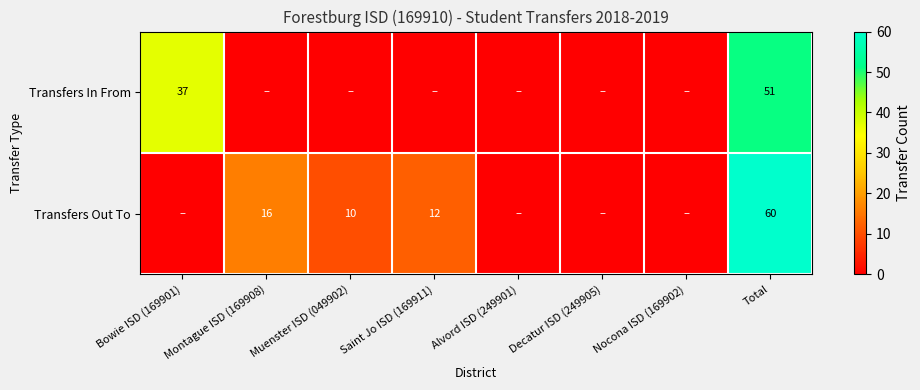

The value of Transfers In From at Total is 51. True or false?

True